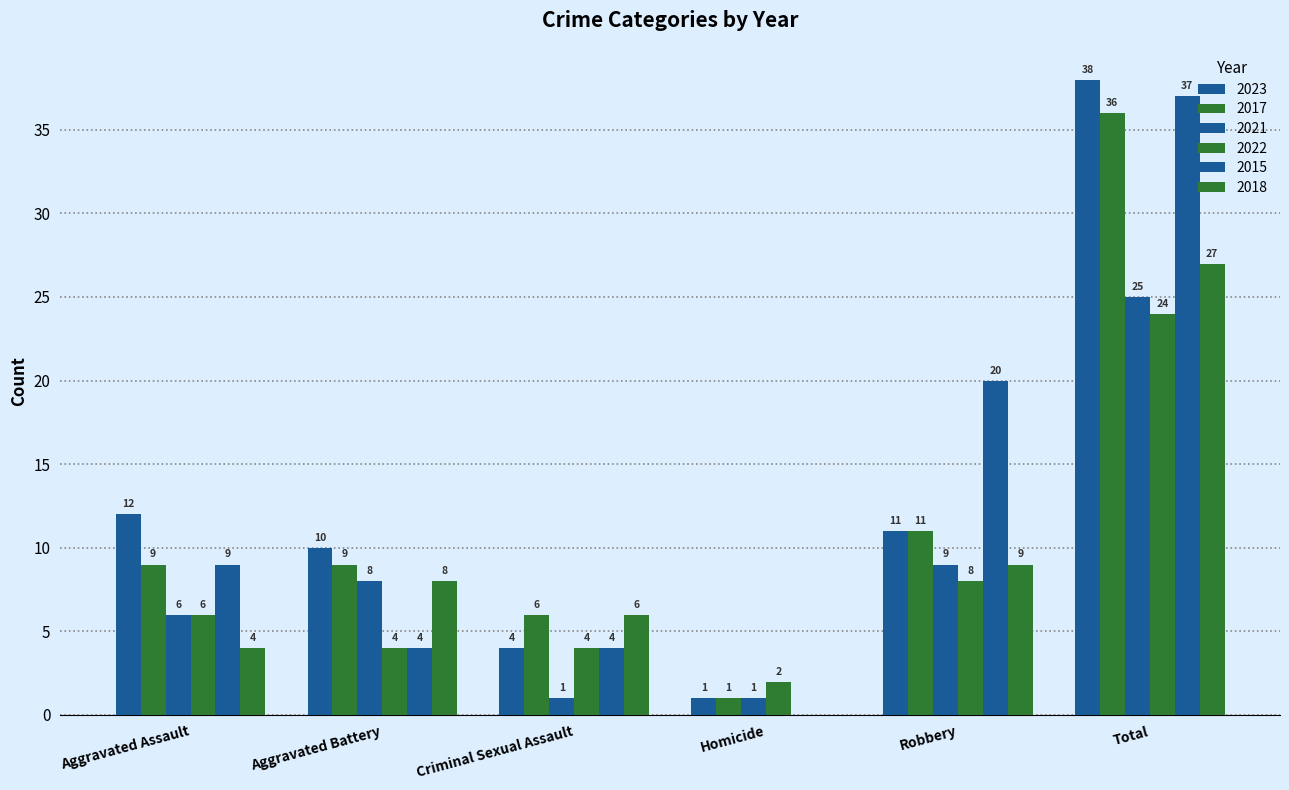

What is the label of the 6th bar from the left?

Total